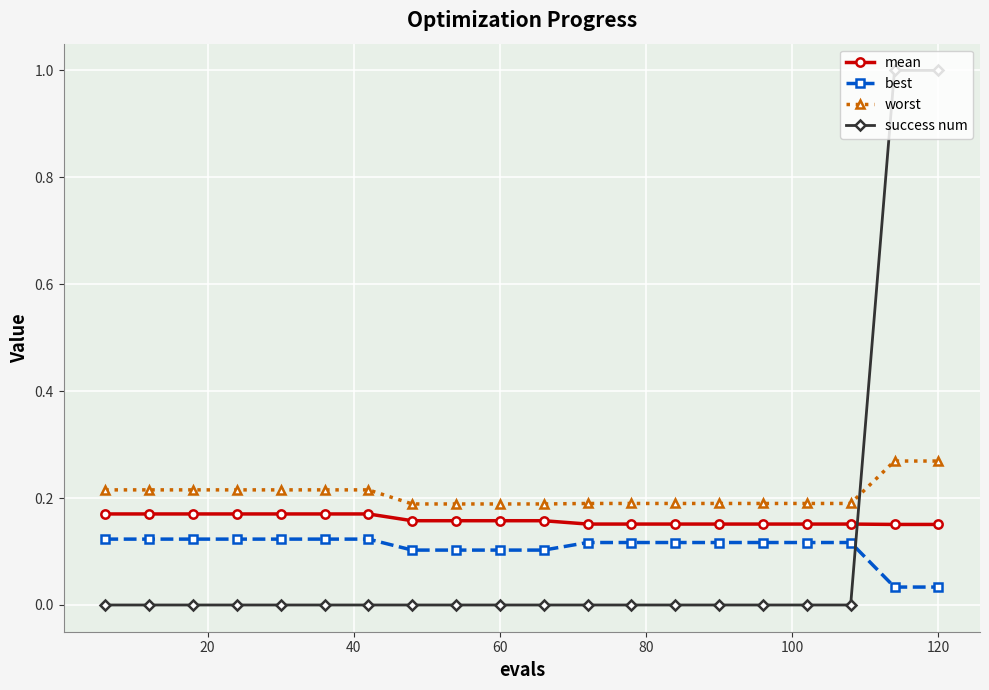

What is the sum of all mean values?

3.2